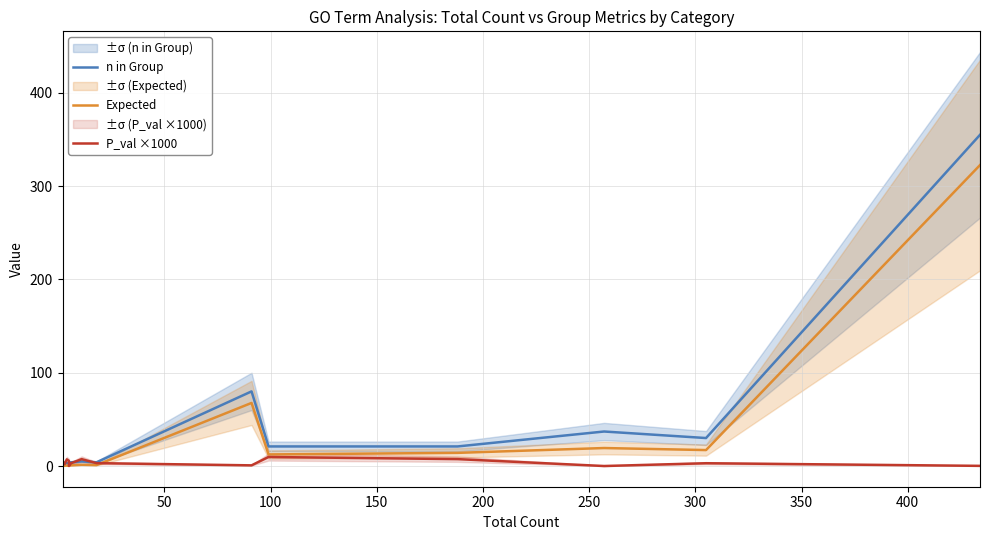

Which series ends up on top after the final intersection of Expected and P_val ×1000?

Expected